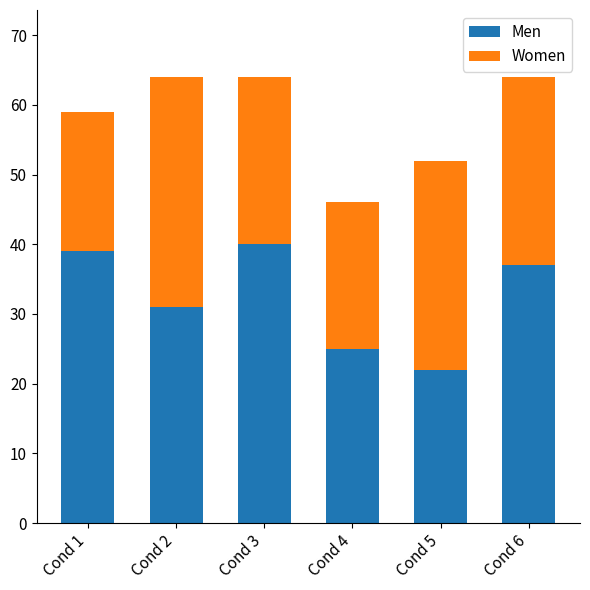

The value of Men at Cond 1 is 39. True or false?

True